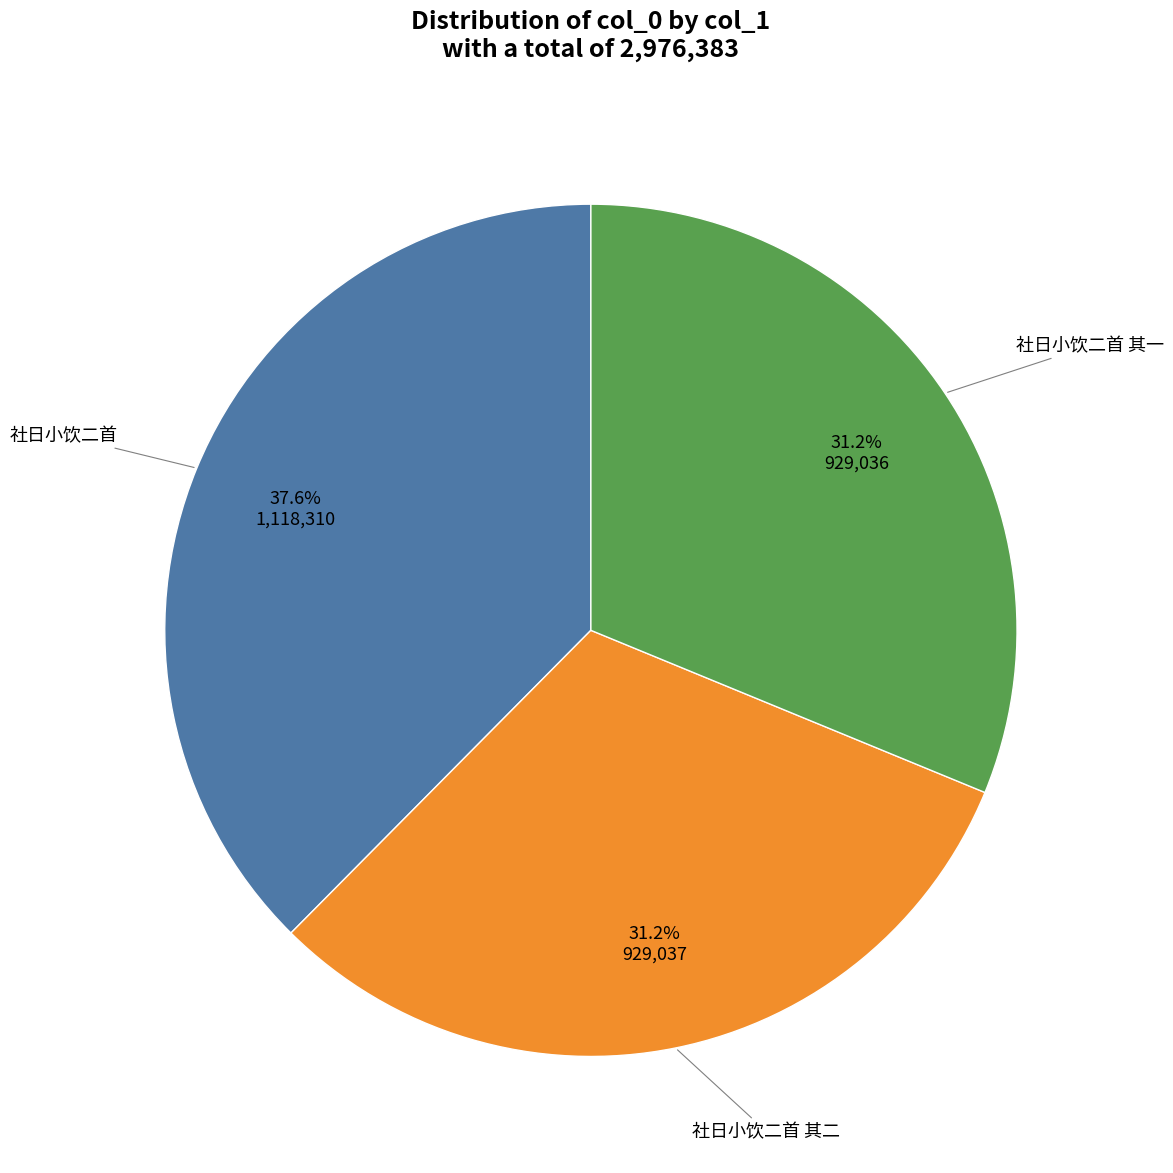

Which slice is the largest?

社日小饮二首